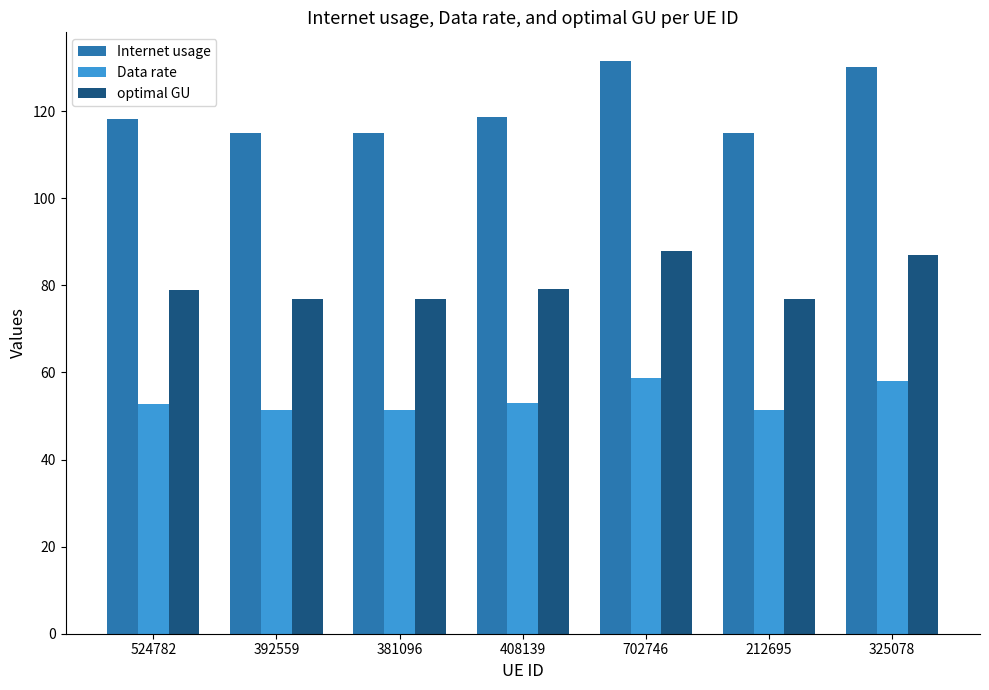

Read the Data rate value at 524782.

52.8